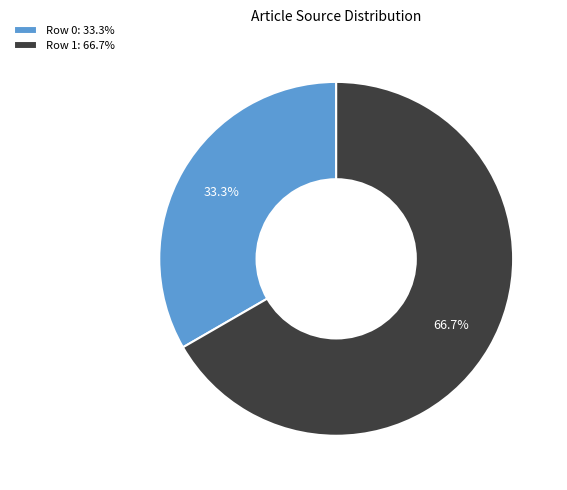

To the nearest percent, what portion does Row 1 represent?

67%